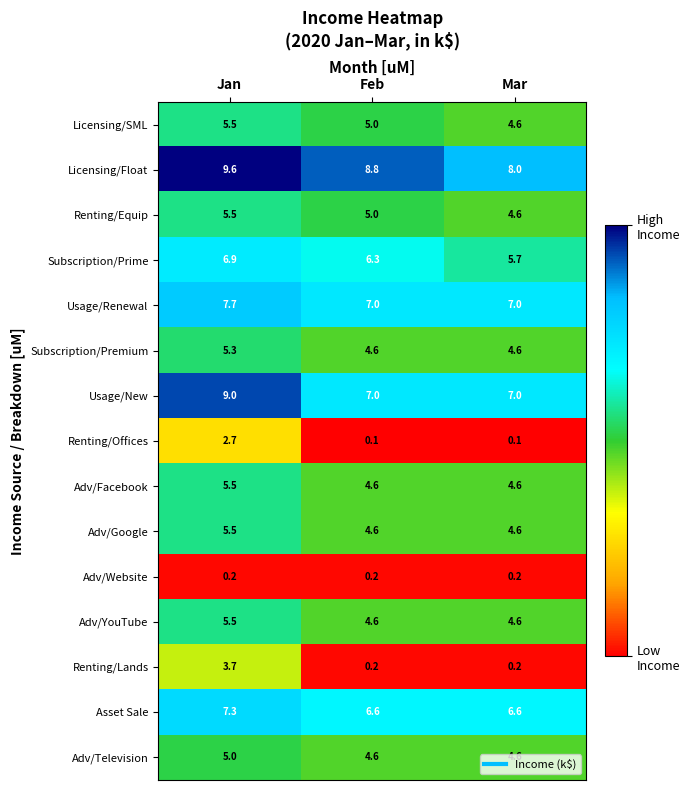

Is it true that Usage/New equals 9.0 at Jan?

True